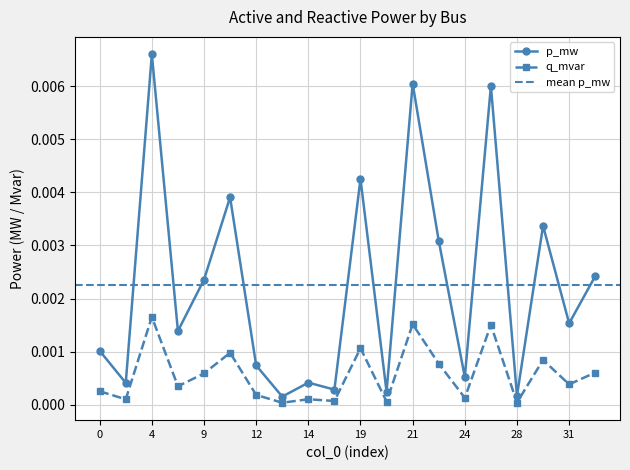

Is it true that the value at 10 is 0.0?

False